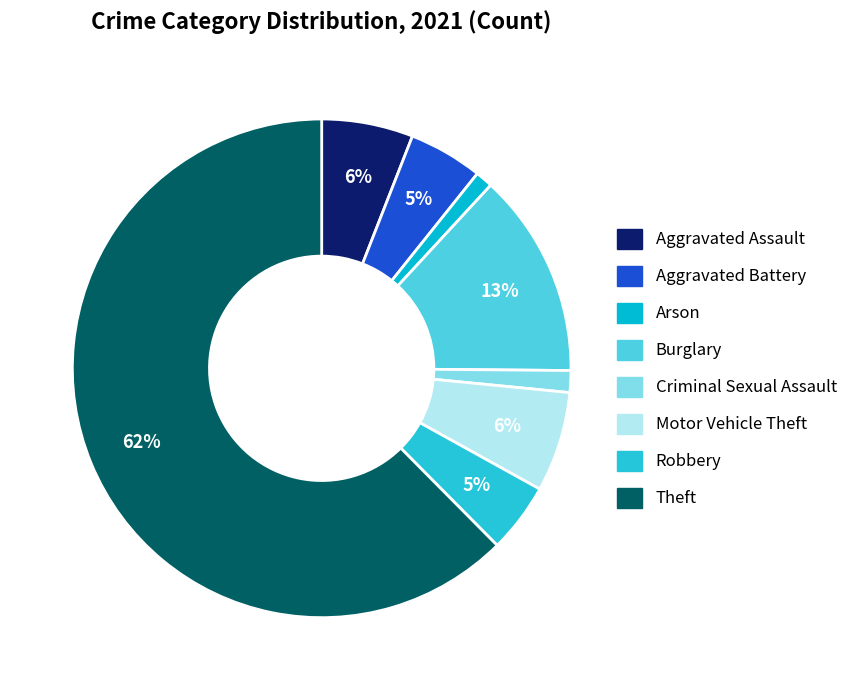

How many slices are in this pie chart?

8